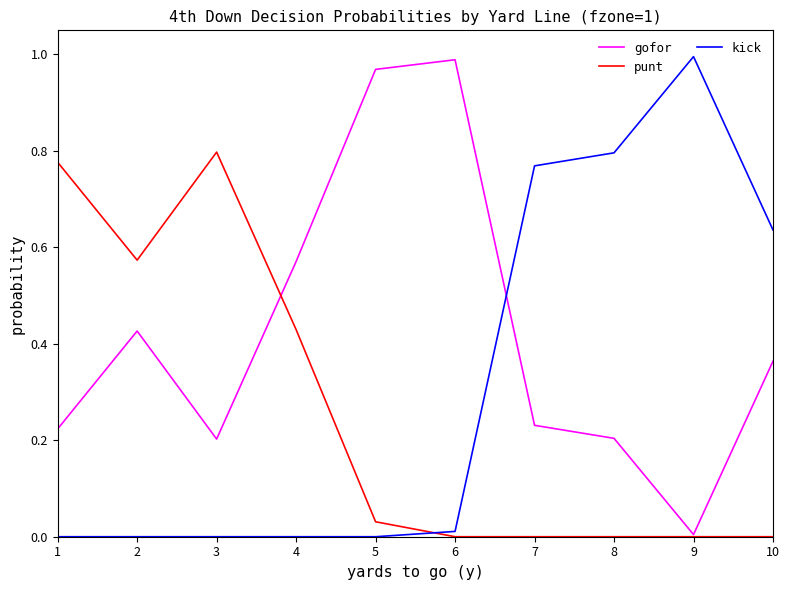

The gofor series shows 0.1 at 8. True or false?

False